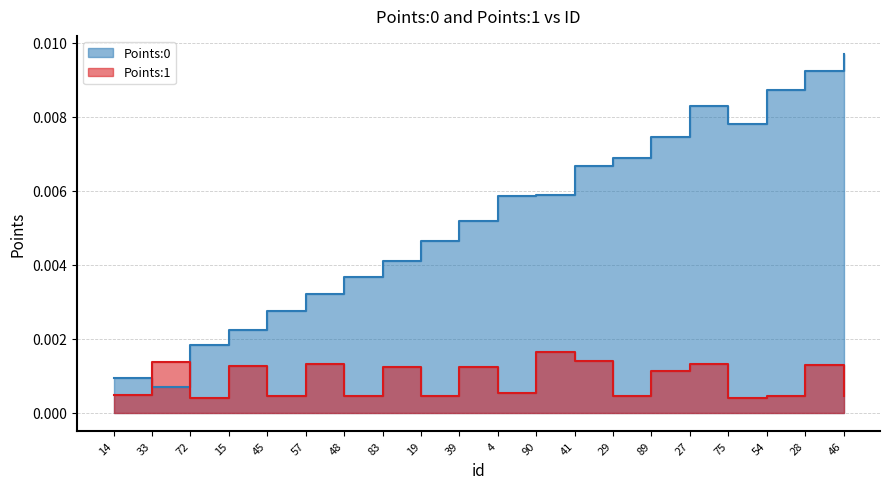

At 33, list the series in order from largest to smallest.

Points:1, Points:0